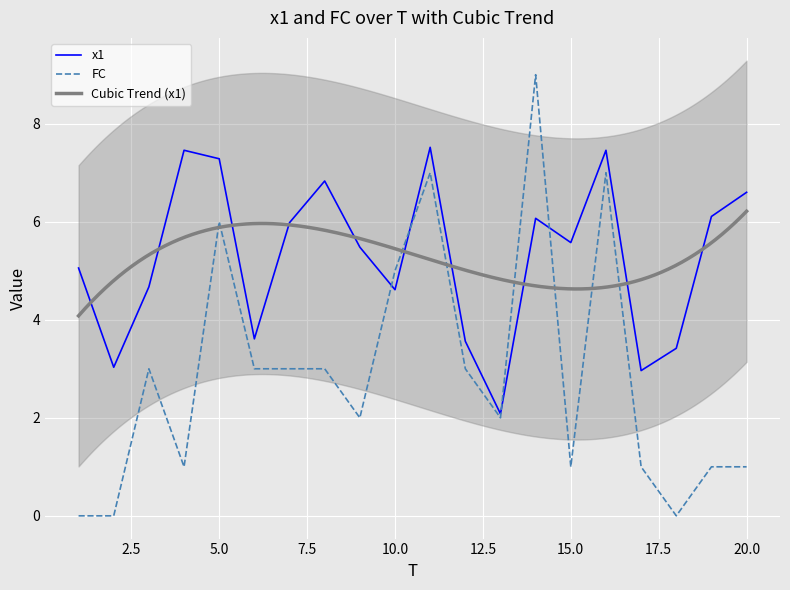

Rank the series by their maximum value, from highest to lowest.

FC, x1